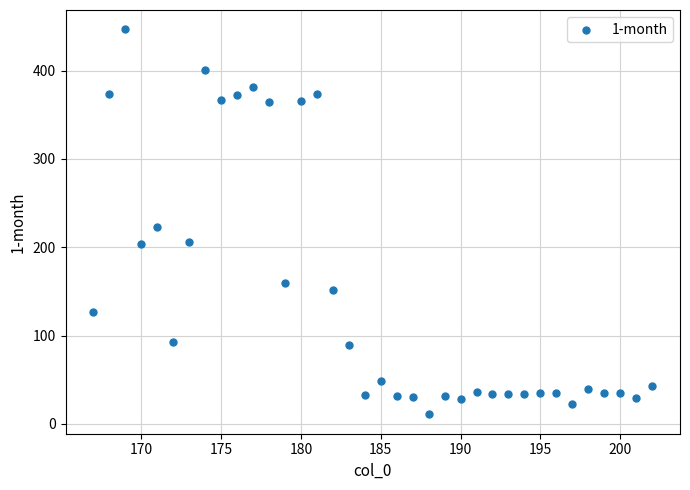

What Y value in the scatter plot is closest to 228?

223.1